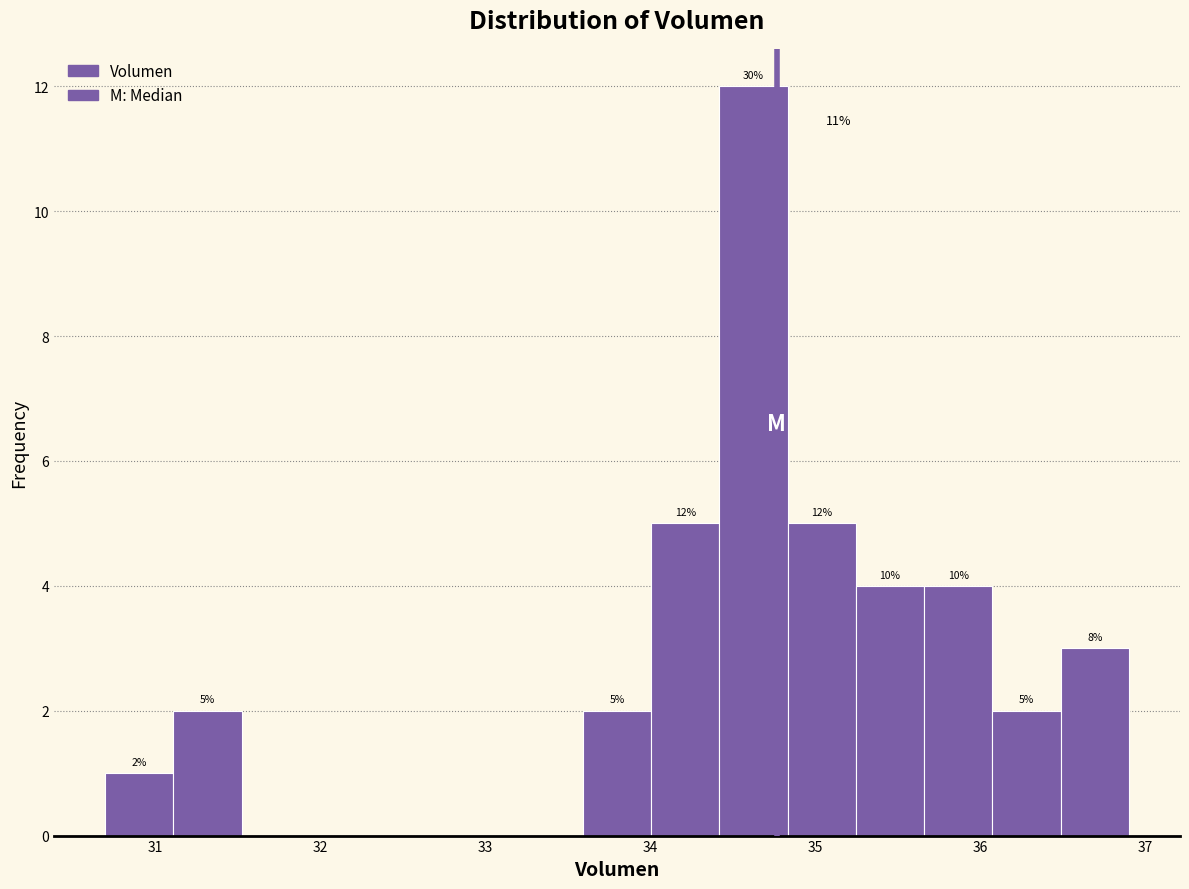

Which range on the x-axis has the tallest bar?

34.4 to 34.8